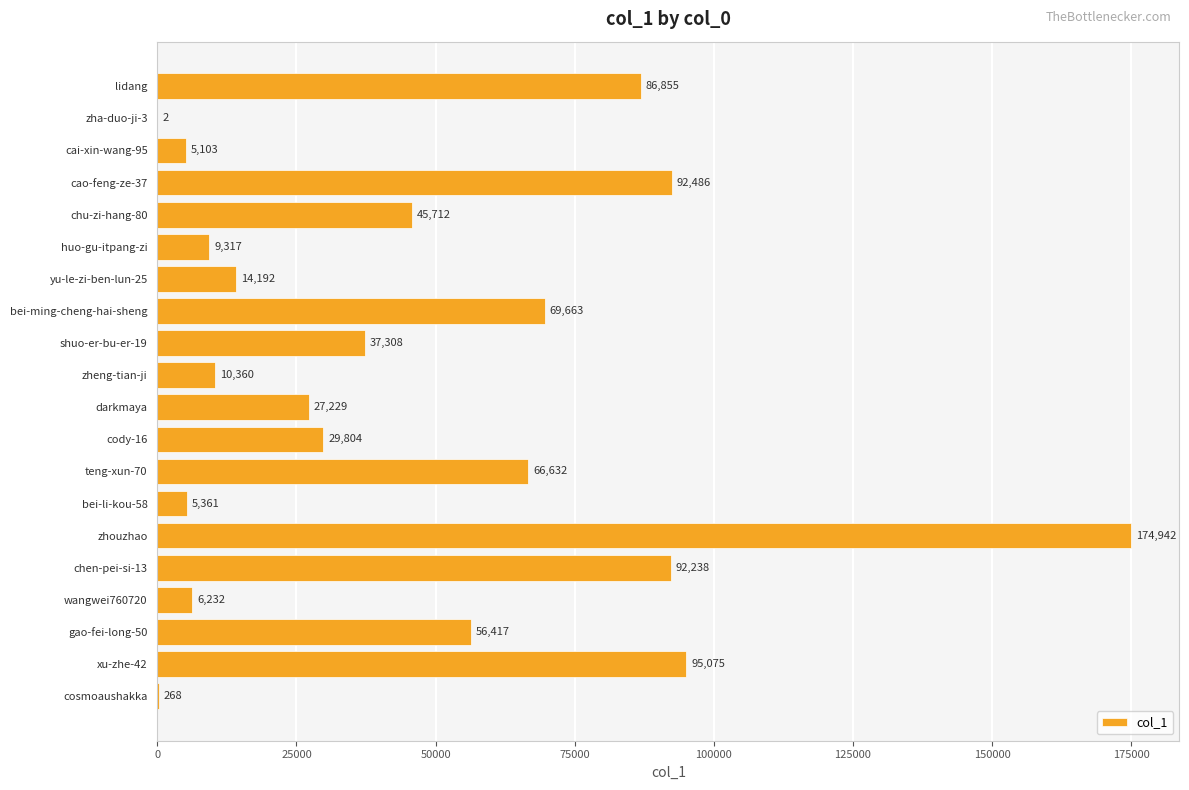

The value at yu-le-zi-ben-lun-25 is 24294. True or false?

False